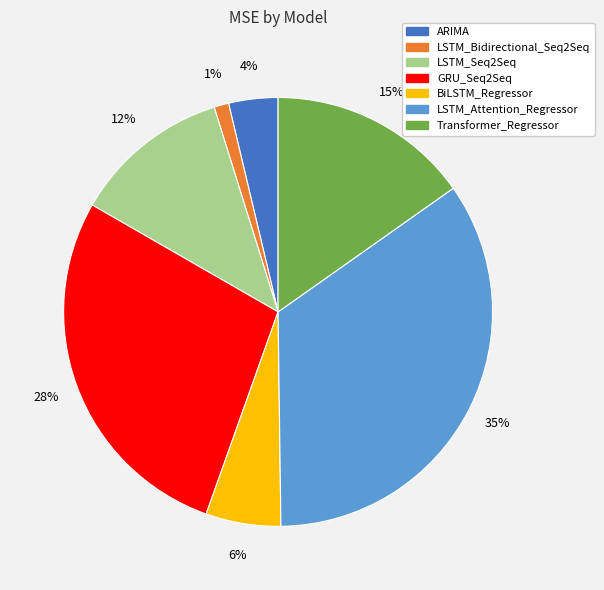

Which has a higher value, LSTM_Attention_Regressor or LSTM_Seq2Seq?

LSTM_Attention_Regressor